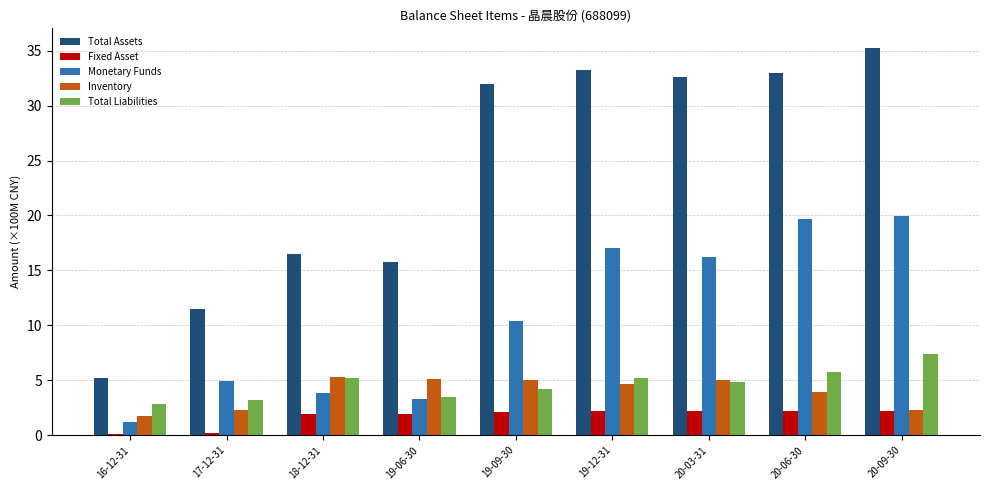

What are all the series names shown in the legend?

Total Assets, Fixed Asset, Monetary Funds, Inventory, Total Liabilities